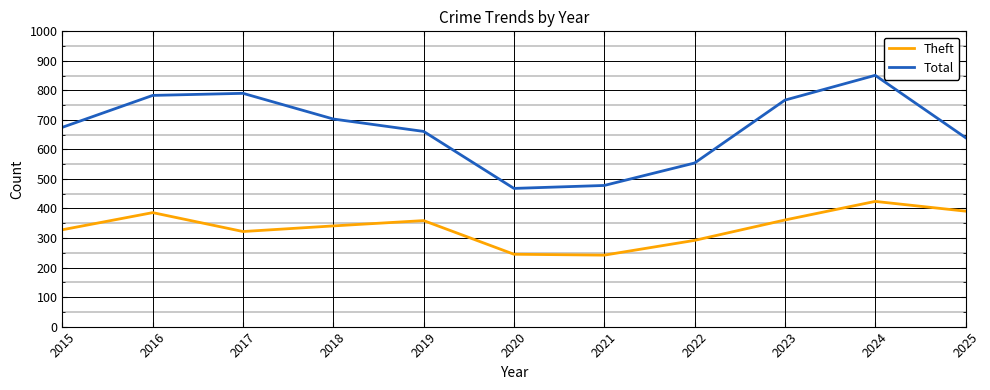

What is the maximum value for Theft?

424